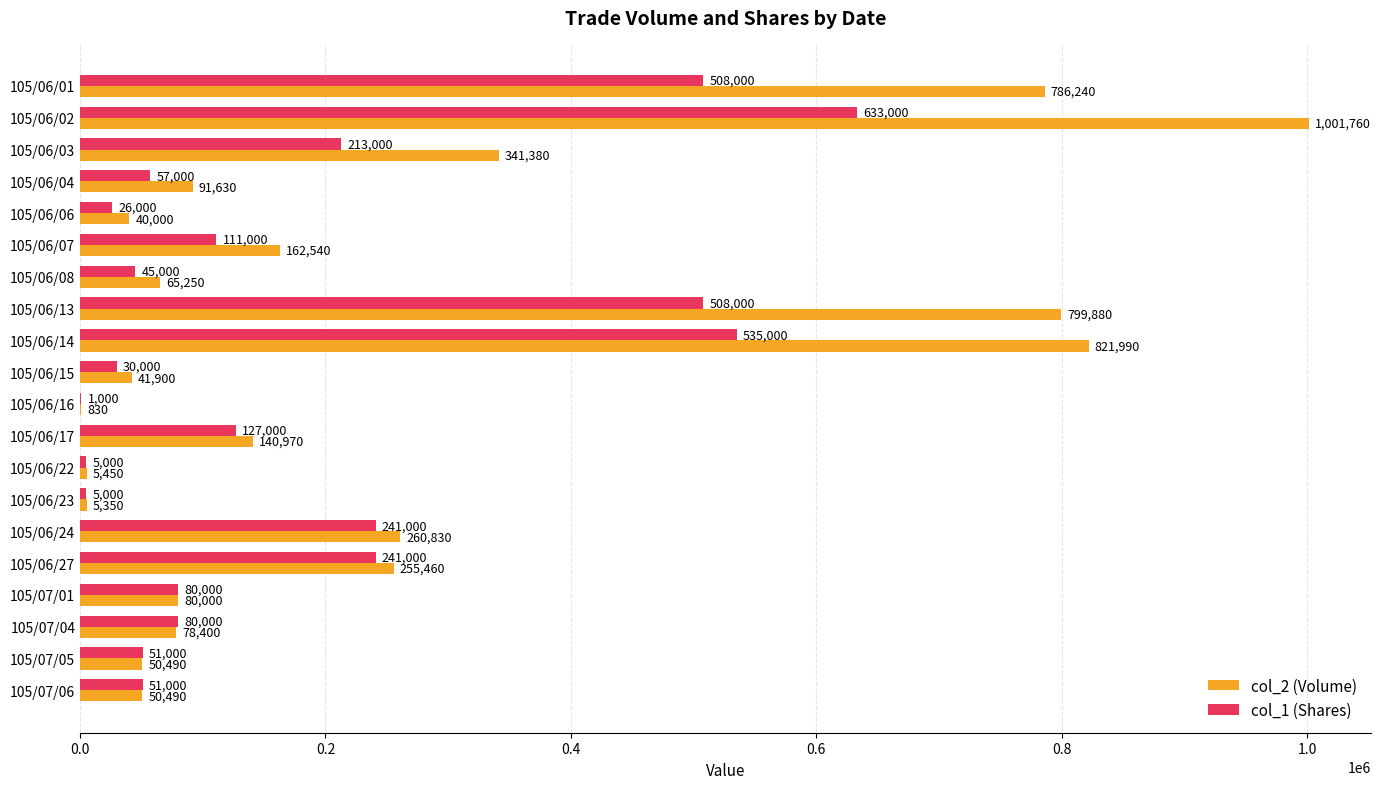

The value of col_2 (Volume) at 105/06/08 is 105812. True or false?

False